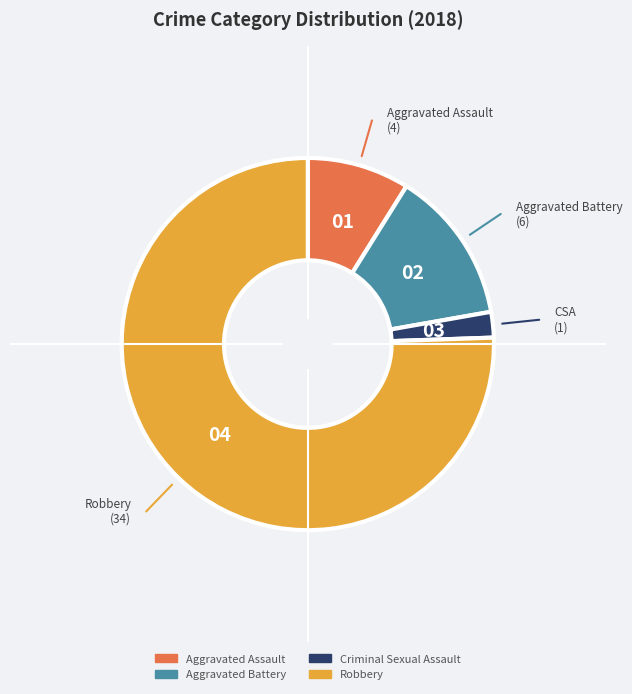

Which slice represents more than half of the pie?

Robbery